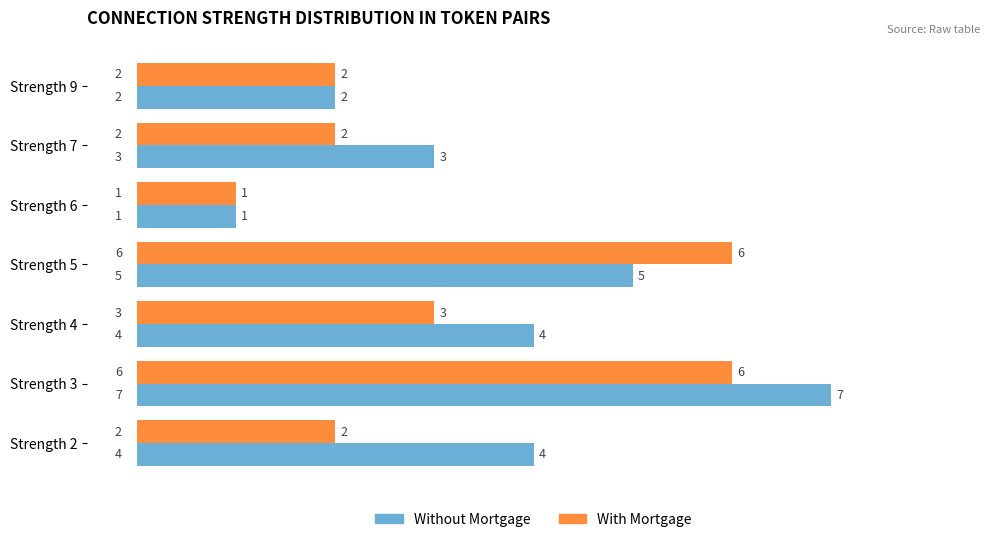

Where is With Mortgage nearest to the value 3?

Strength 4